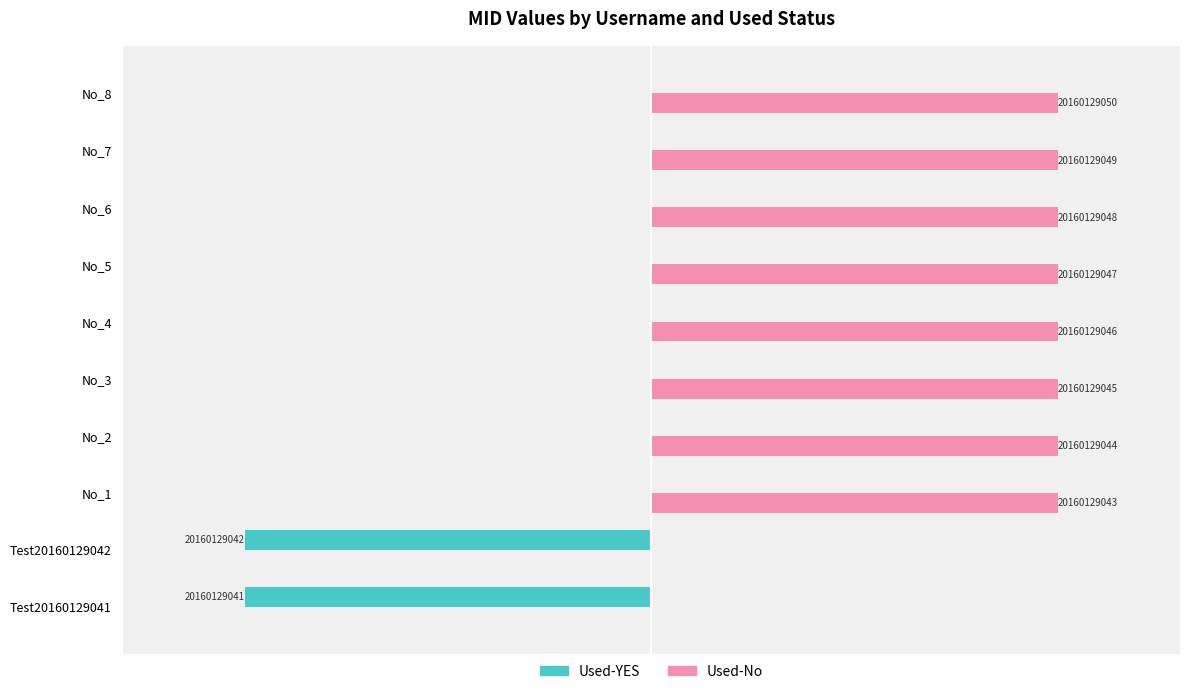

What are all the series names shown in the legend?

Used-YES, Used-No